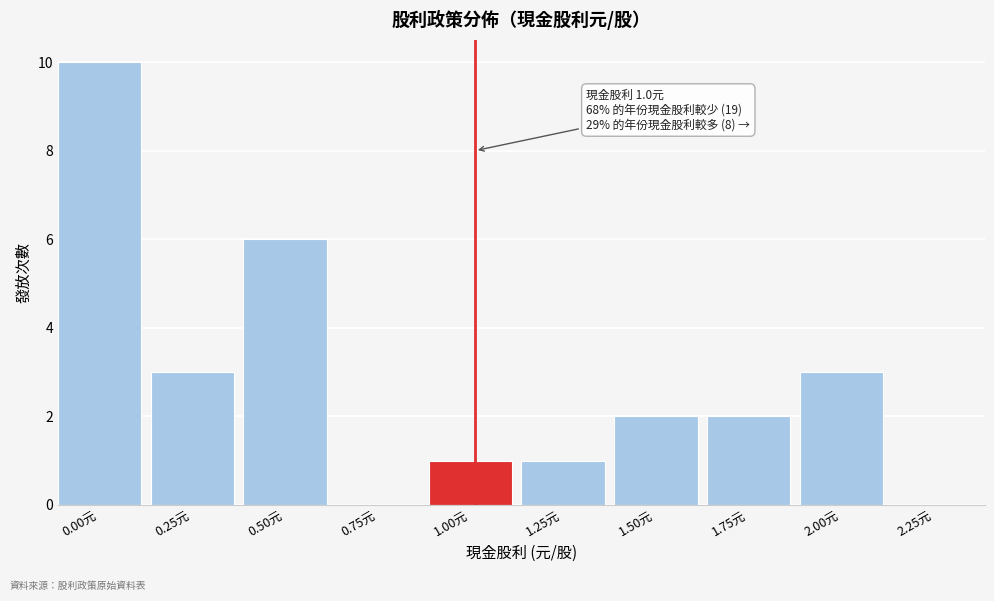

Reading left to right, list all the values displayed in this chart.

0.00元=10	0.25元=3	0.50元=6	0.75元=0	1.00元=1	1.25元=1	1.50元=2	1.75元=2	2.00元=3	2.25元=0